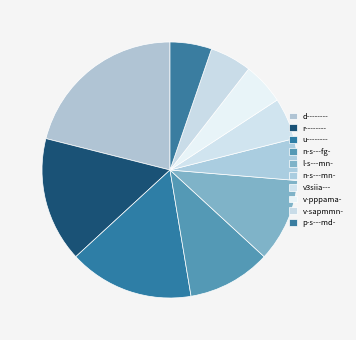

Is l-s---mn- the majority of the pie?

No